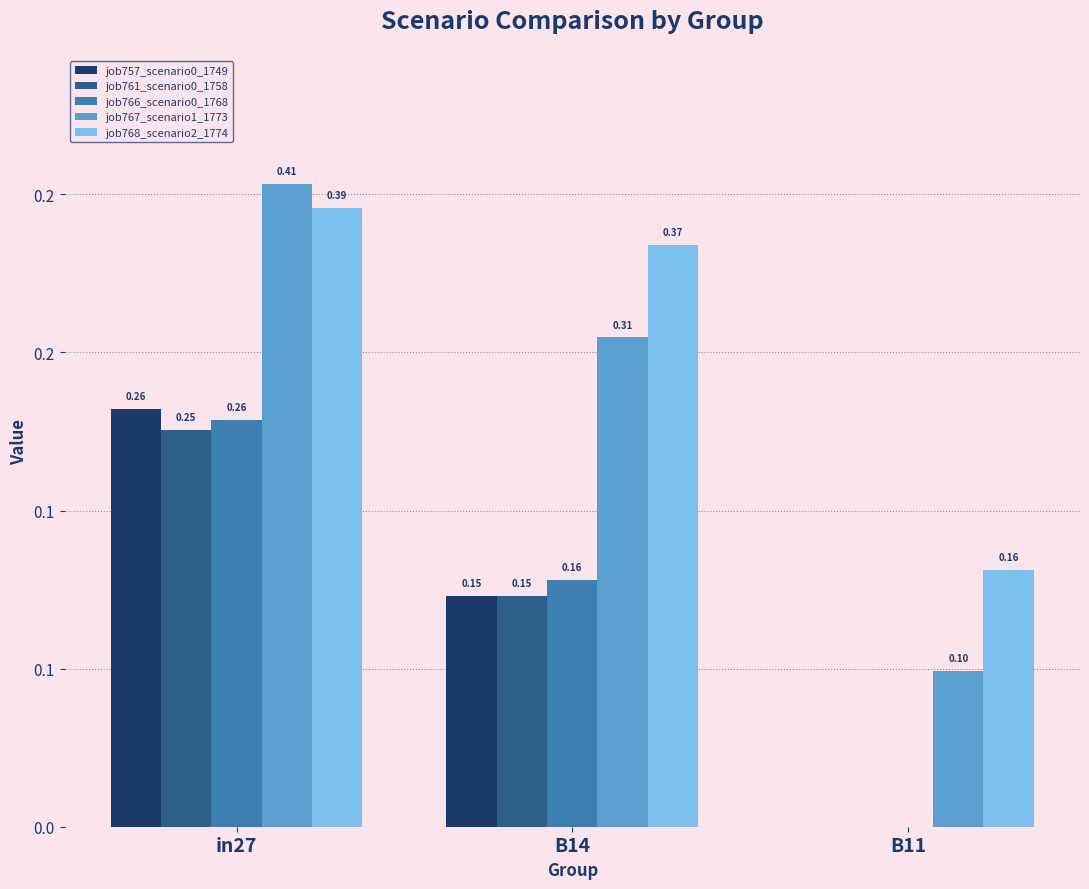

Rank the categories by job766_scenario0_1768 value from lowest to highest.

B11, B14, in27